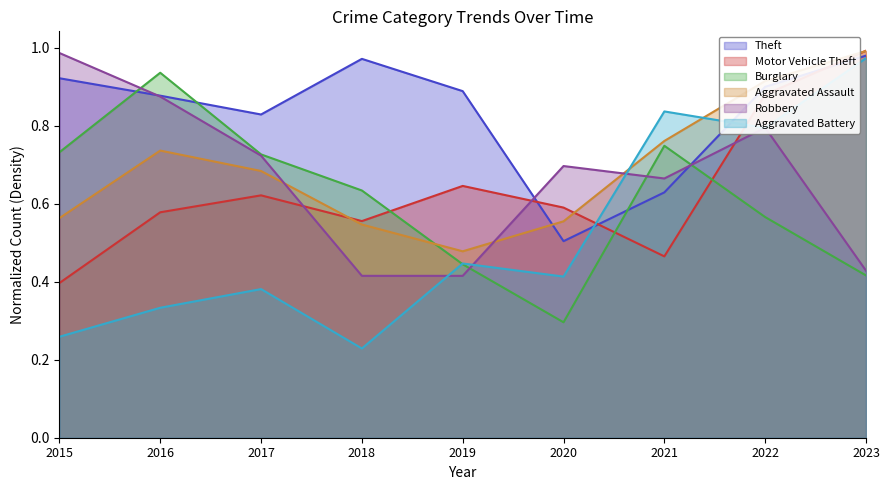

Between 2019 and 2022, which series saw the biggest shift?

Aggravated Assault